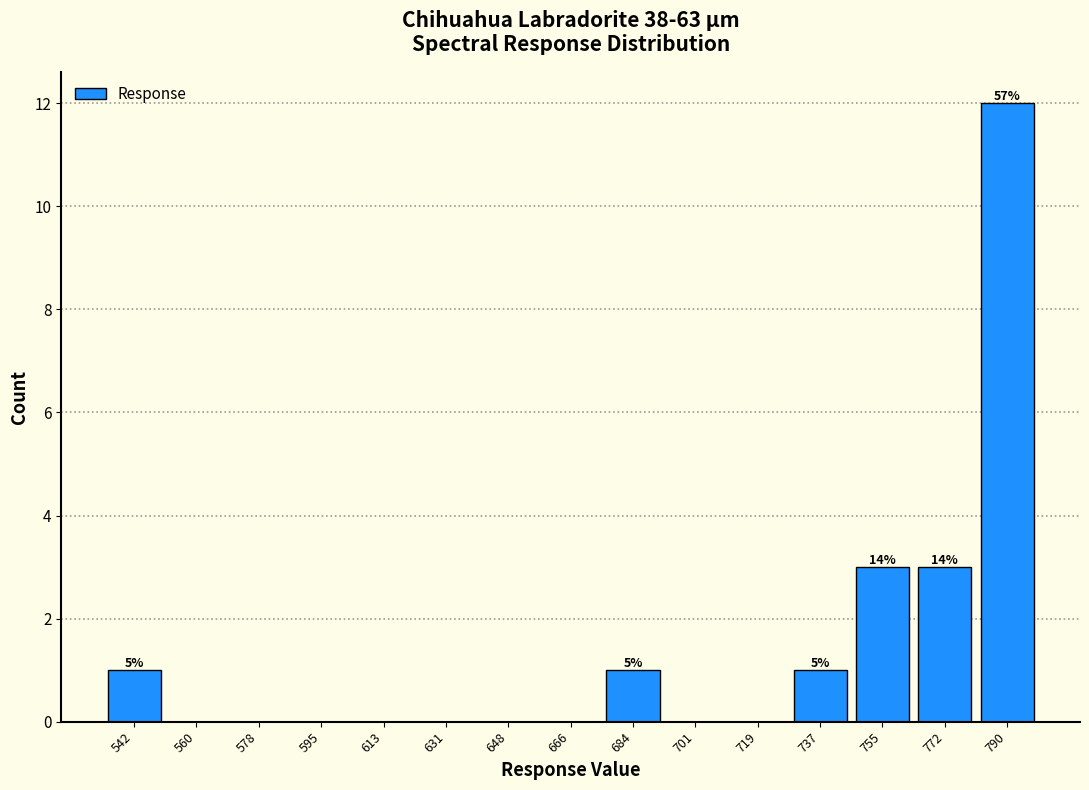

Over which range of the x-axis is the bar tallest?

782 to 800